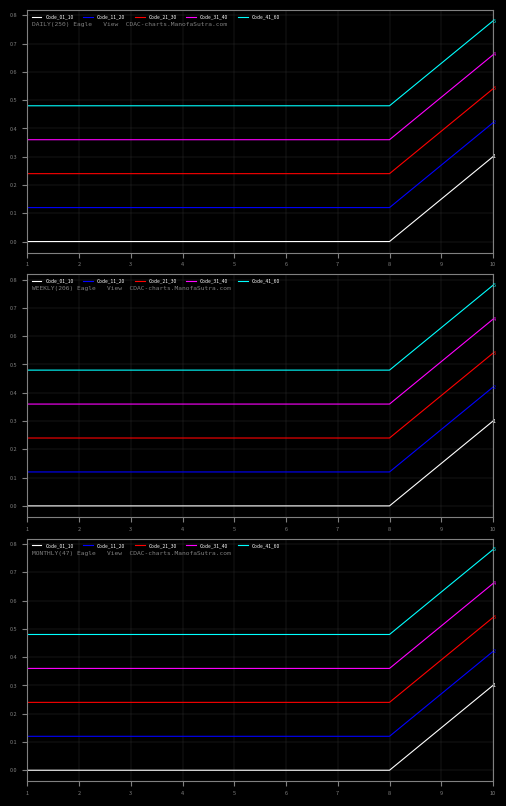

True or false: Code_41_60 has a value of 0.1 at 8.

False